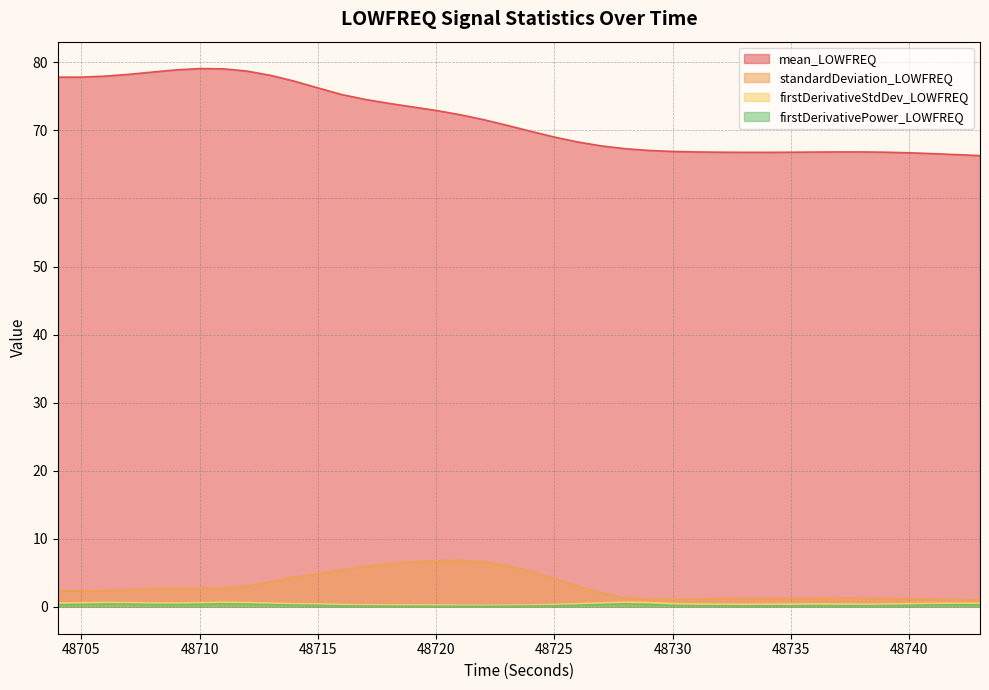

What is the total value across all series at 48717?

80.9